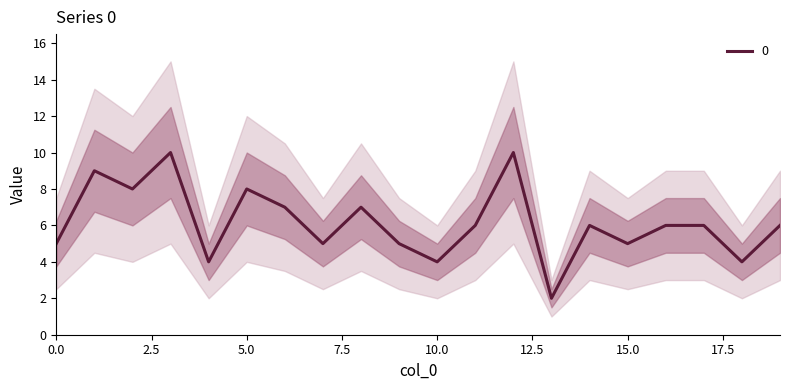

What is the difference between the maximum and second lowest values?

6